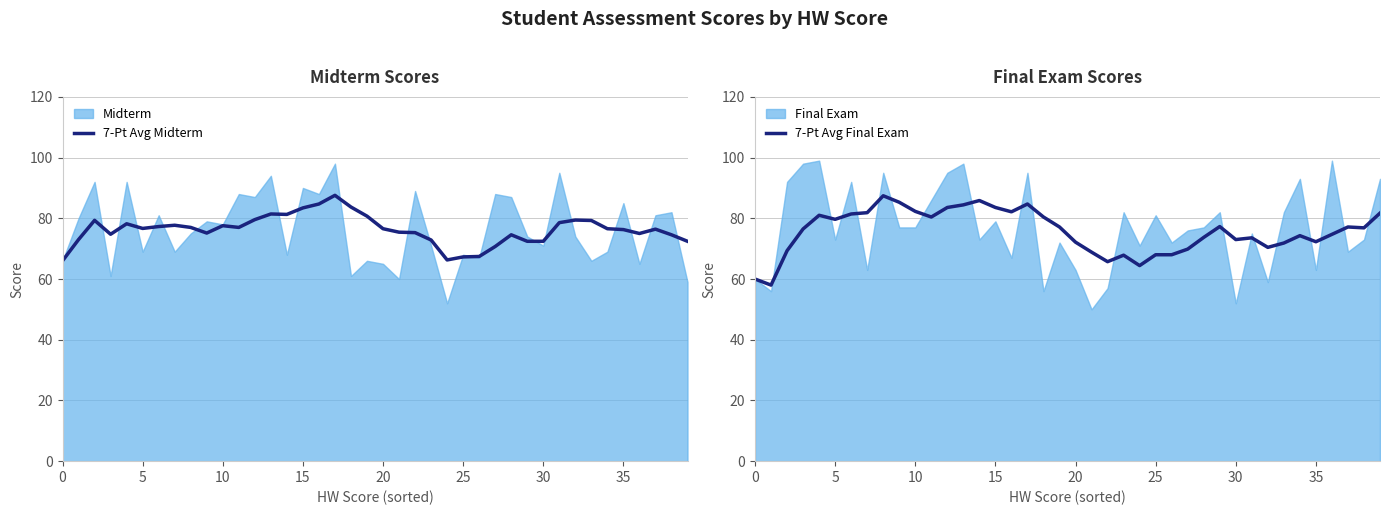

True or false: 7-Pt Avg Midterm has a value of 137.4 at 5.

False